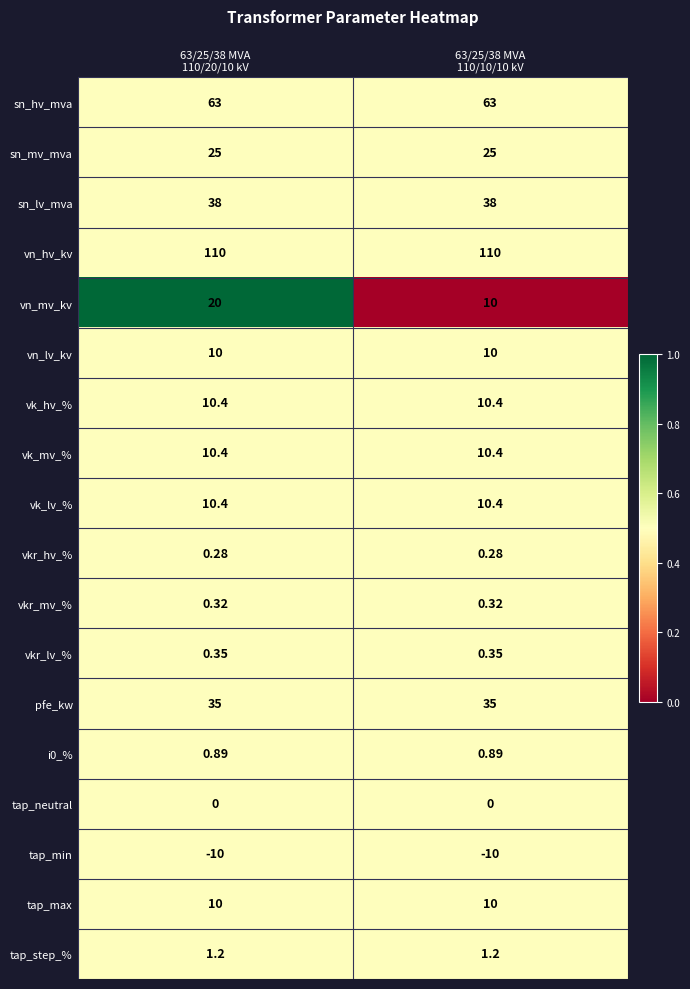

Which series has the largest total across all categories?

vn_hv_kv